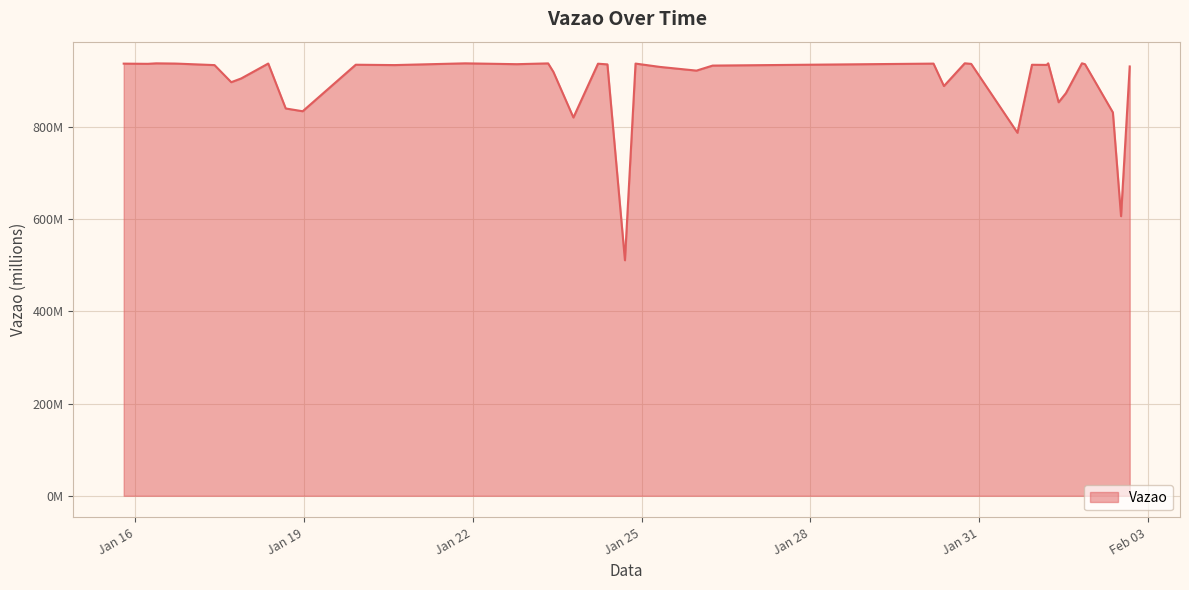

Is this an area chart (filled region under the line)?

Yes